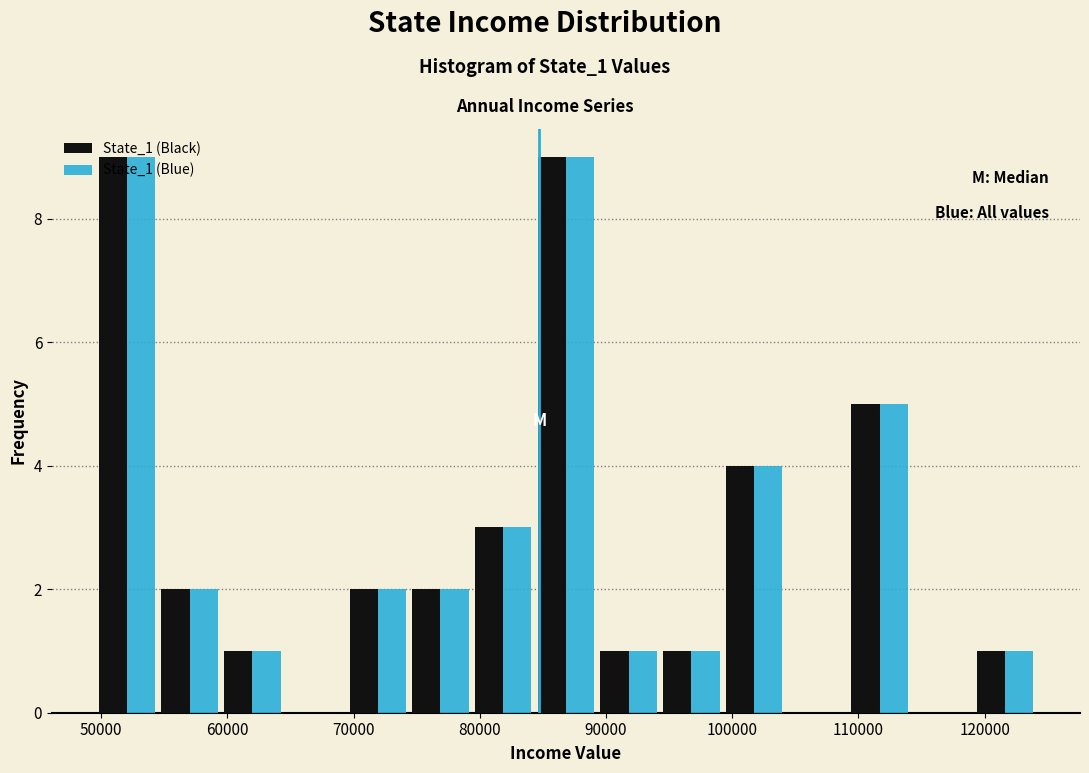

Reading left to right, transcribe this chart: for each range on the x-axis, give the height of each series' bar. Neither the bar edges nor the heights are printed on the chart, so give them approximately, as read against the axes.

50000 to 55000: State_1 (Black)=9	State_1 (Blue)=9
55000 to 59000: State_1 (Black)=2	State_1 (Blue)=2
59000 to 64000: State_1 (Black)=1	State_1 (Blue)=1
64000 to 69000: State_1 (Black)=0	State_1 (Blue)=0
69000 to 74000: State_1 (Black)=2	State_1 (Blue)=2
74000 to 79000: State_1 (Black)=2	State_1 (Blue)=2
79000 to 84000: State_1 (Black)=3	State_1 (Blue)=3
84000 to 89000: State_1 (Black)=9	State_1 (Blue)=9
89000 to 94000: State_1 (Black)=1	State_1 (Blue)=1
94000 to 99000: State_1 (Black)=1	State_1 (Blue)=1
99000 to 104000: State_1 (Black)=4	State_1 (Blue)=4
104000 to 109000: State_1 (Black)=0	State_1 (Blue)=0
109000 to 114000: State_1 (Black)=5	State_1 (Blue)=5
114000 to 119000: State_1 (Black)=0	State_1 (Blue)=0
119000 to 124000: State_1 (Black)=1	State_1 (Blue)=1